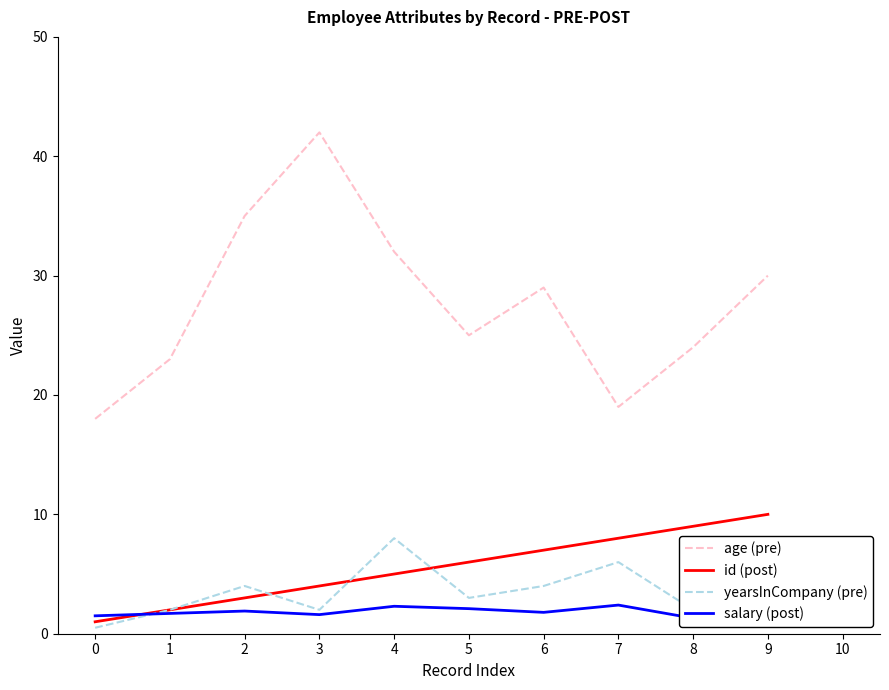

True or false: age (pre) and yearsInCompany (pre) intersect in this chart.

False